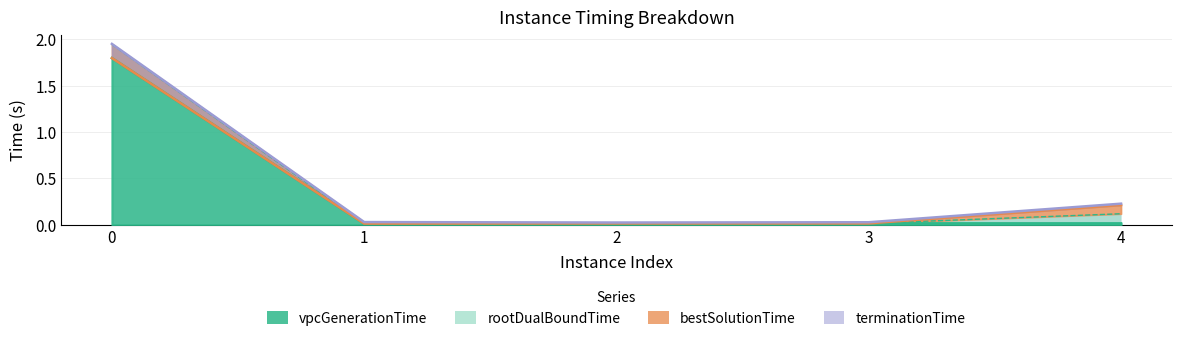

True or false: bestSolutionTime has a value of 0.0 at 3.

False